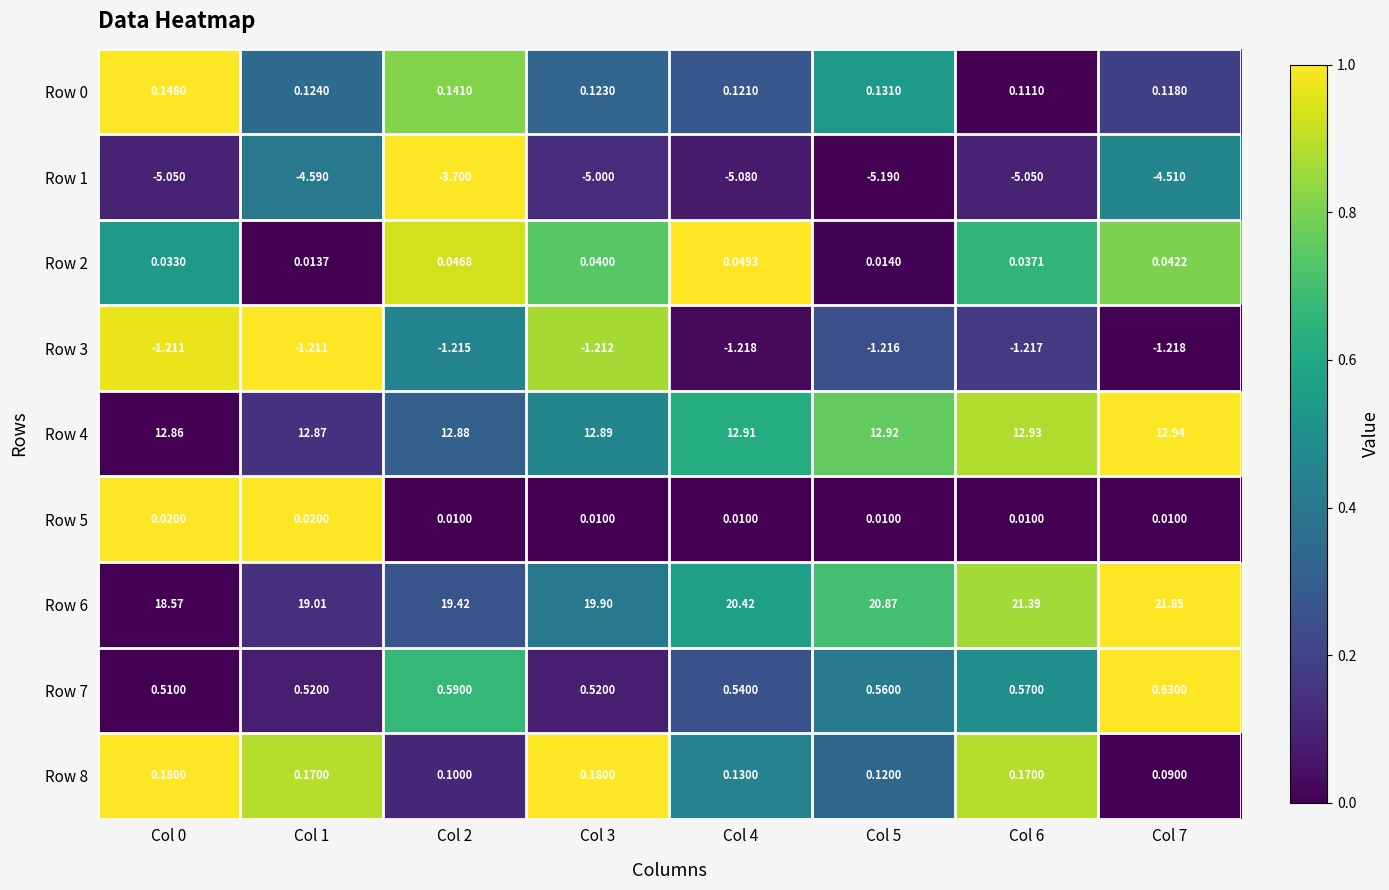

How many series are shown in this chart?

9